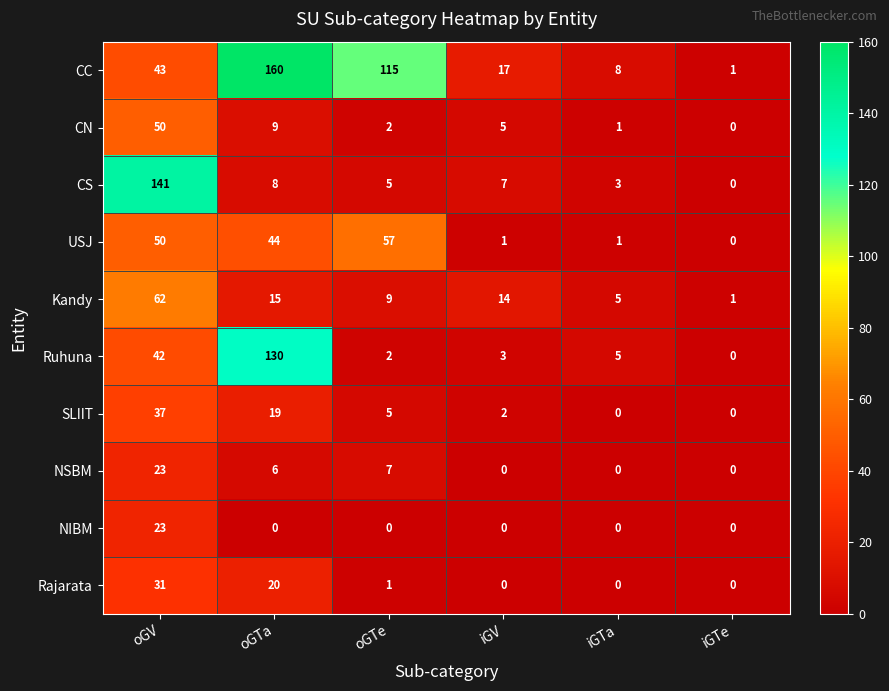

Which series has the widest spread of values?

CC